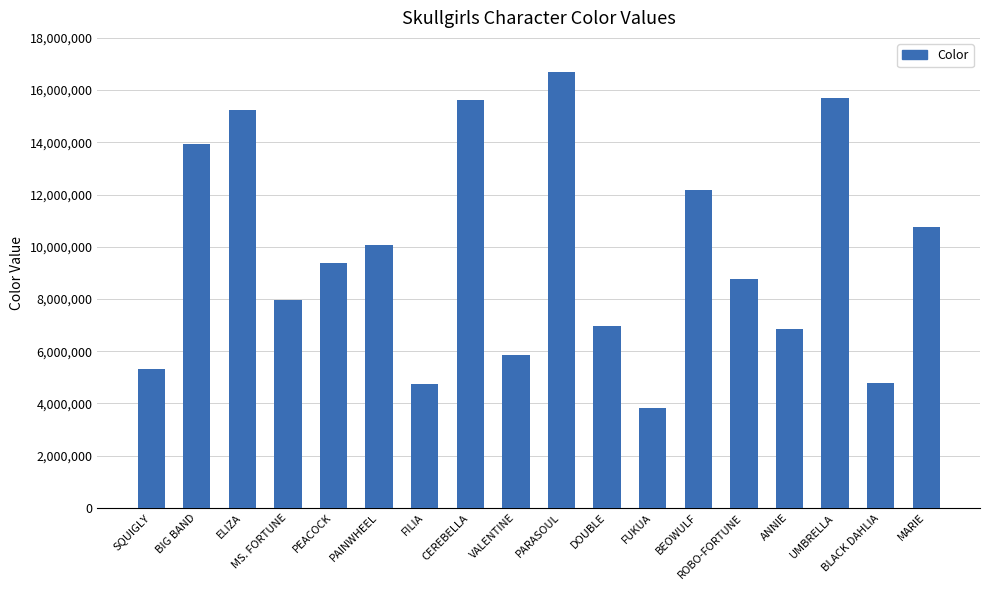

How many data points does each series have?

18